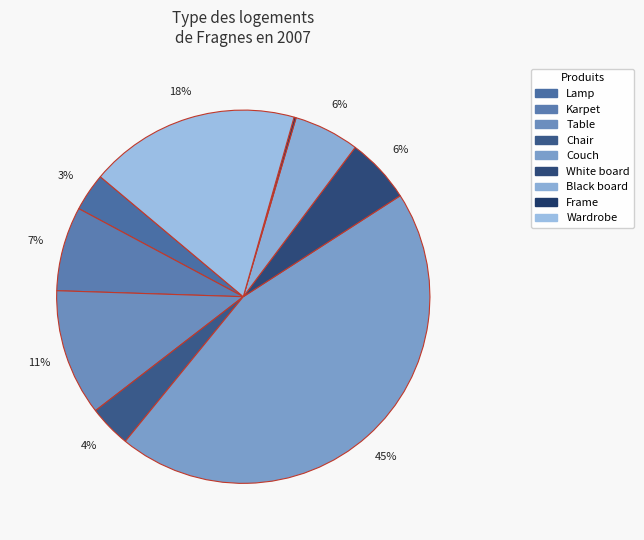

Which category has the smallest portion of the pie?

Frame